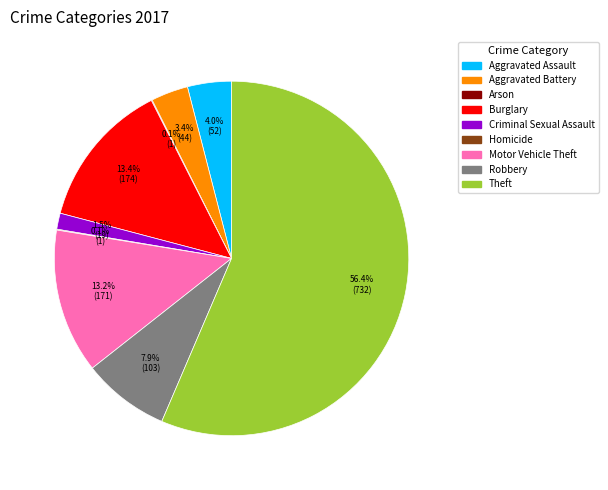

Does Robbery account for over 50% of the chart?

No